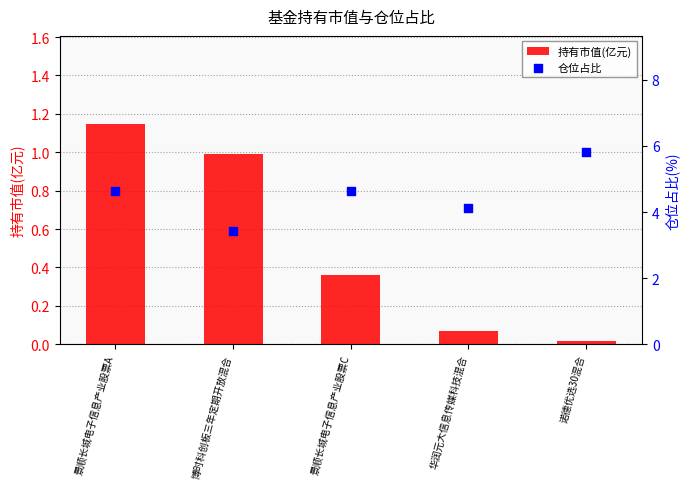

At how many categories does at least one series exceed 1?

5